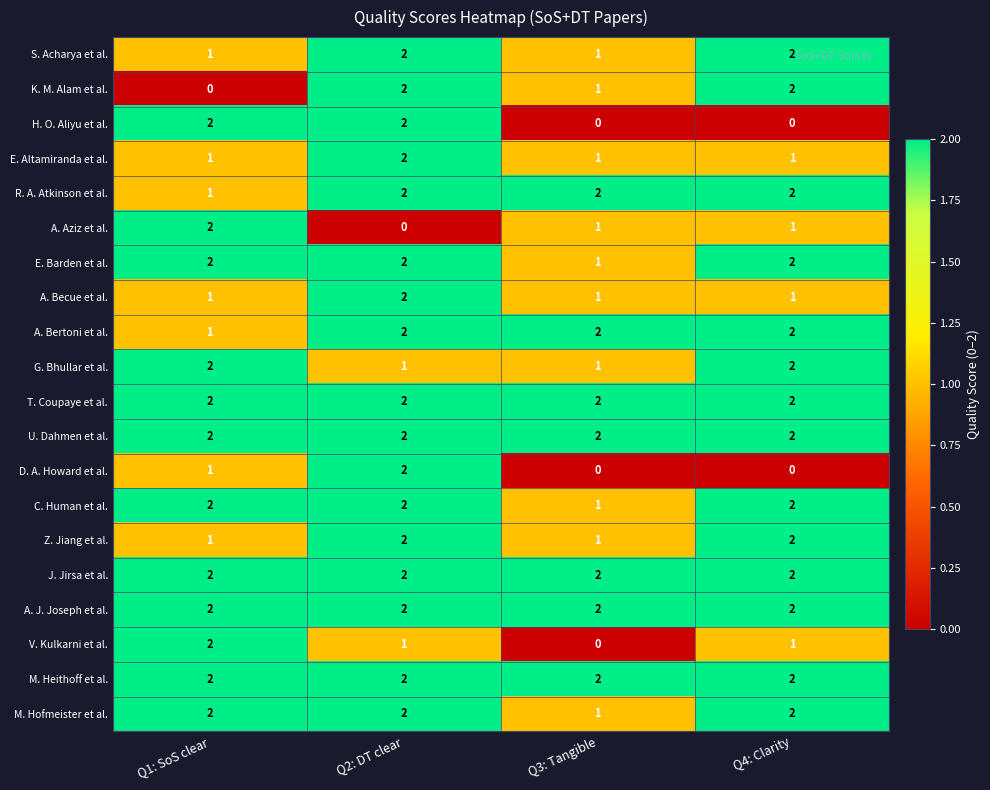

What is the total value across all series at Q3: Tangible?

24